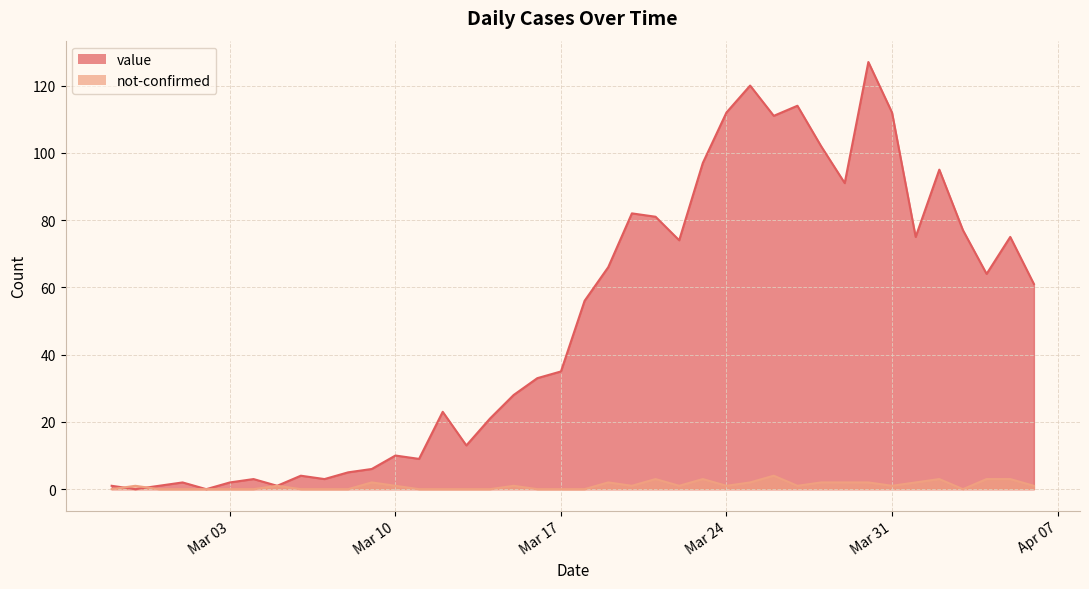

What is the average value of the not-confirmed series?

1